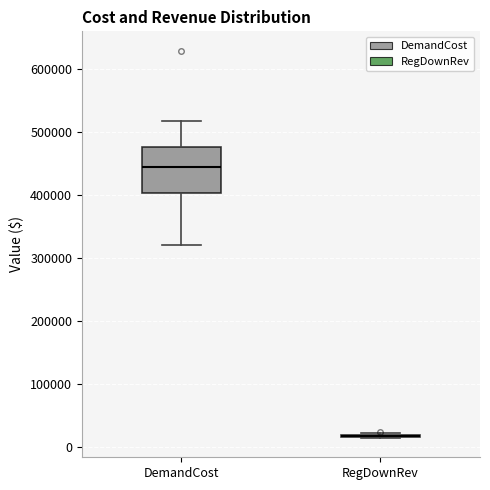

Reading left to right, read every box against the y-axis: the position of its median line, the range the box covers, and the ends of its whiskers. The values are not printed on the chart, so give them approximately, as read against the axis.

DemandCost: median 440000, box 400000 to 480000, whiskers 320000 to 520000
RegDownRev: box collapsed to a line at 20000, whiskers 10000 to 20000